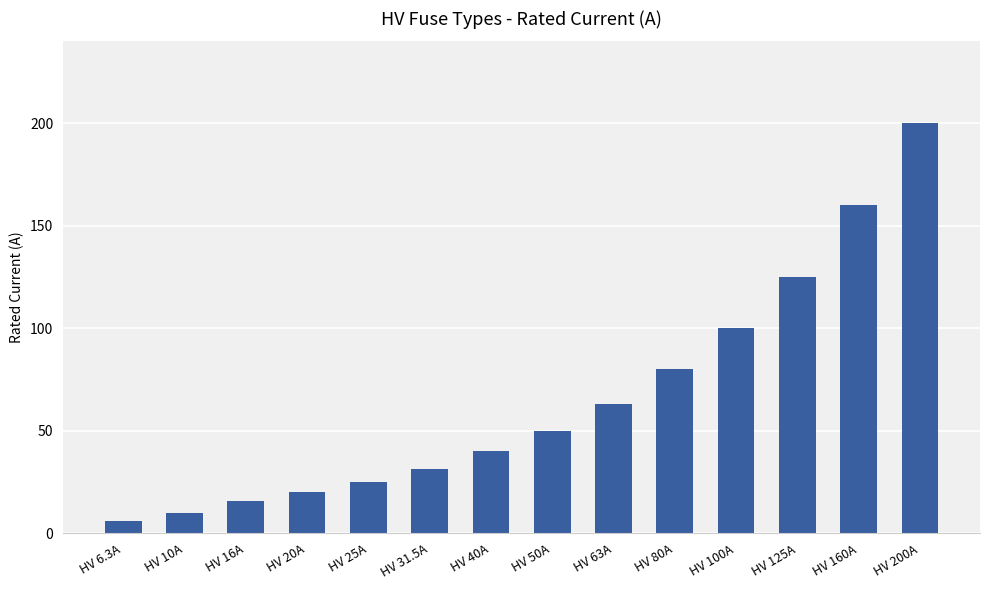

How many bars are there in total?

14